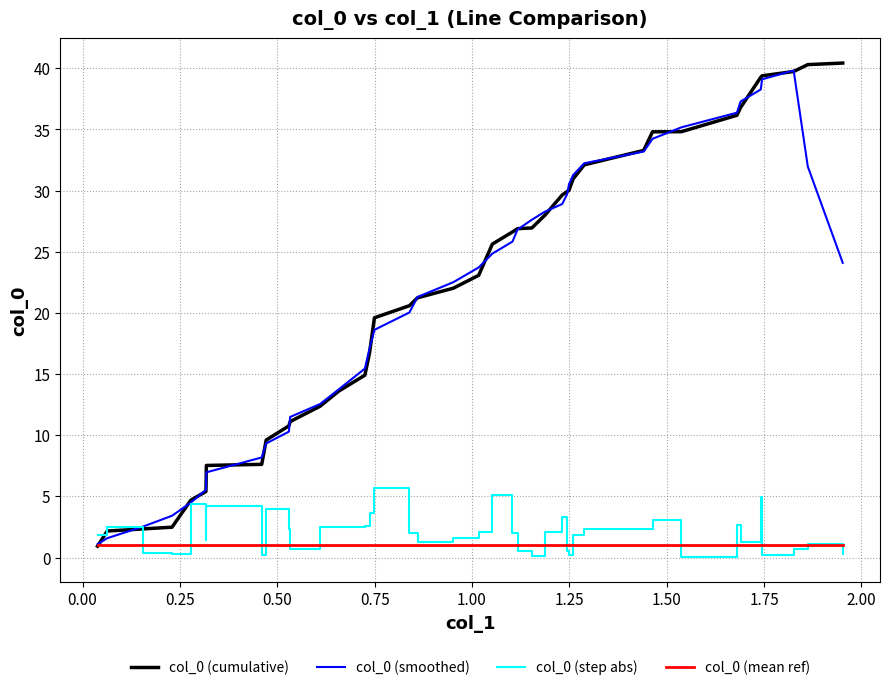

What is the maximum value shown in the chart?

40.4